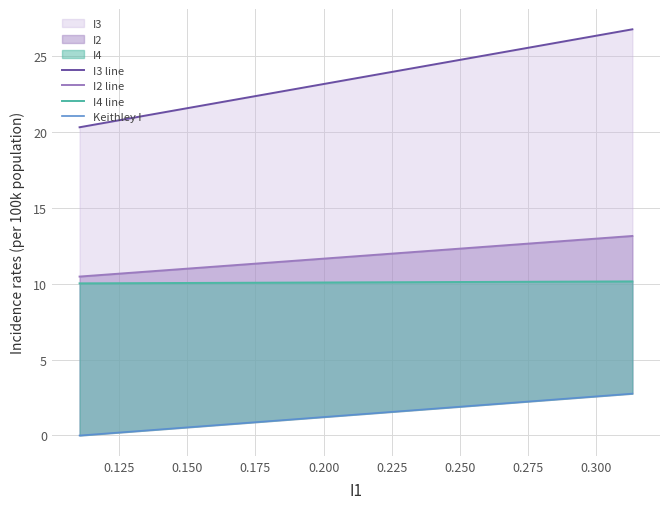

True or false: I2 line and I3 line cross at least once.

False